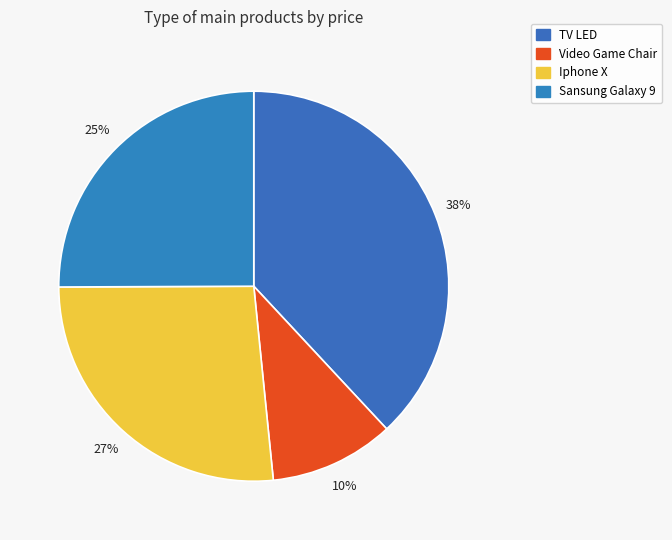

Rank the categories by value from lowest to highest.

Video Game Chair, Sansung Galaxy 9, Iphone X, TV LED